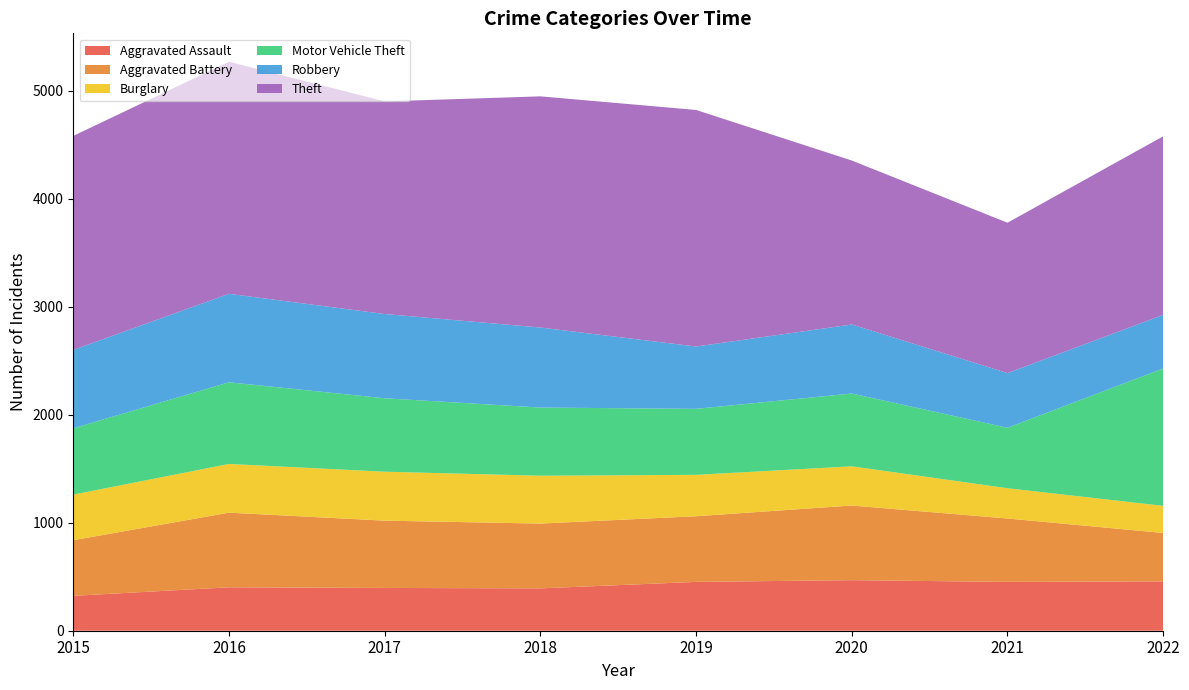

Reading left to right, extract all data points from this chart.

Aggravated Assault: 2015=323	2016=402	2017=396	2018=392	2019=452	2020=468	2021=452	2022=457
Aggravated Battery: 2015=515	2016=691	2017=623	2018=600	2019=608	2020=691	2021=587	2022=448
Burglary: 2015=422	2016=451	2017=453	2018=443	2019=383	2020=363	2021=280	2022=251
Motor Vehicle Theft: 2015=614	2016=756	2017=680	2018=631	2019=611	2020=674	2021=560	2022=1272
Robbery: 2015=726	2016=819	2017=780	2018=741	2019=577	2020=639	2021=506	2022=496
Theft: 2015=1981	2016=2148	2017=1968	2018=2140	2019=2190	2020=1518	2021=1392	2022=1653